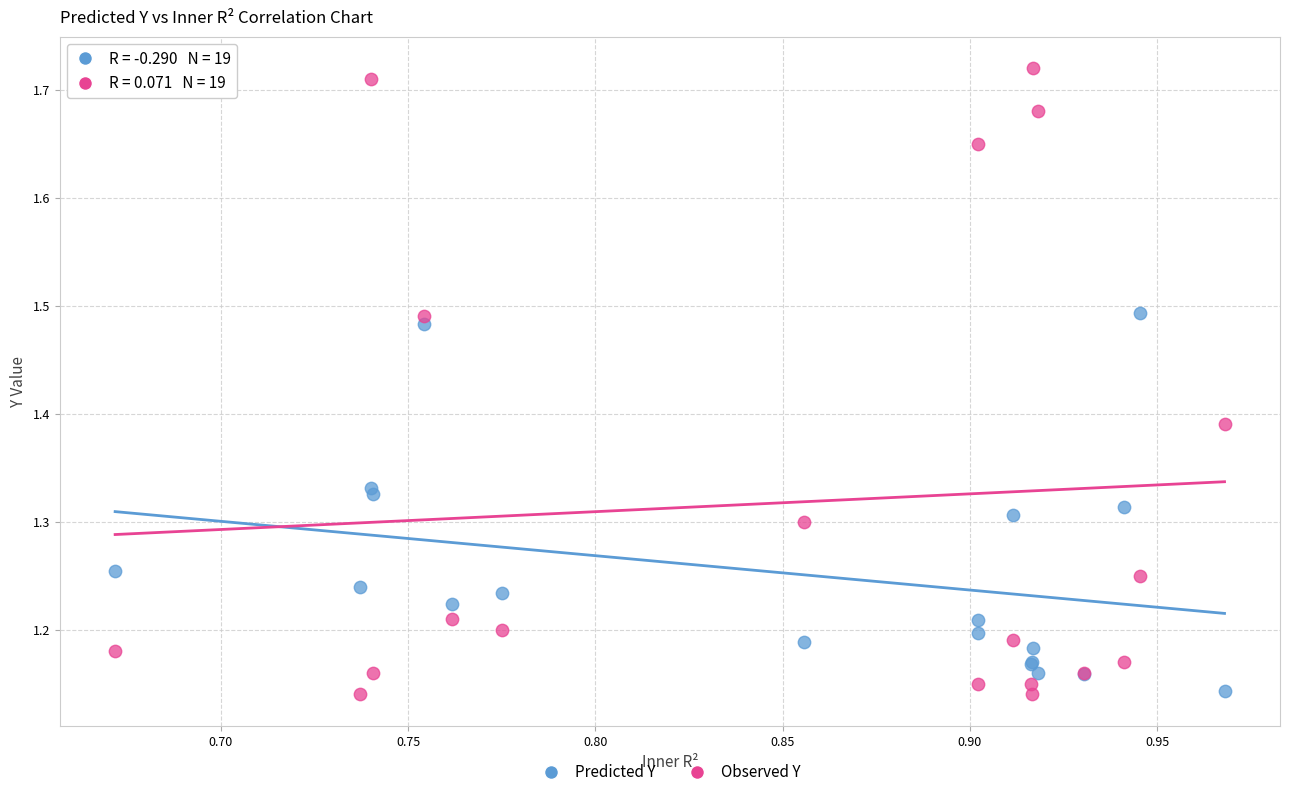

Which series has the widest spread of Y values?

Observed Y